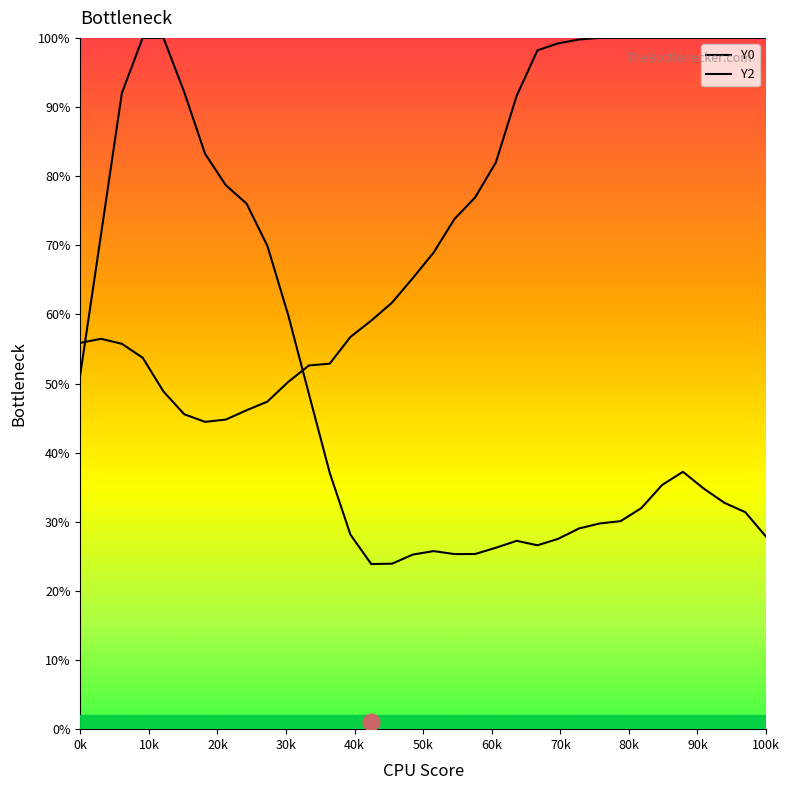

Which series has the largest range (max minus min)?

Y0